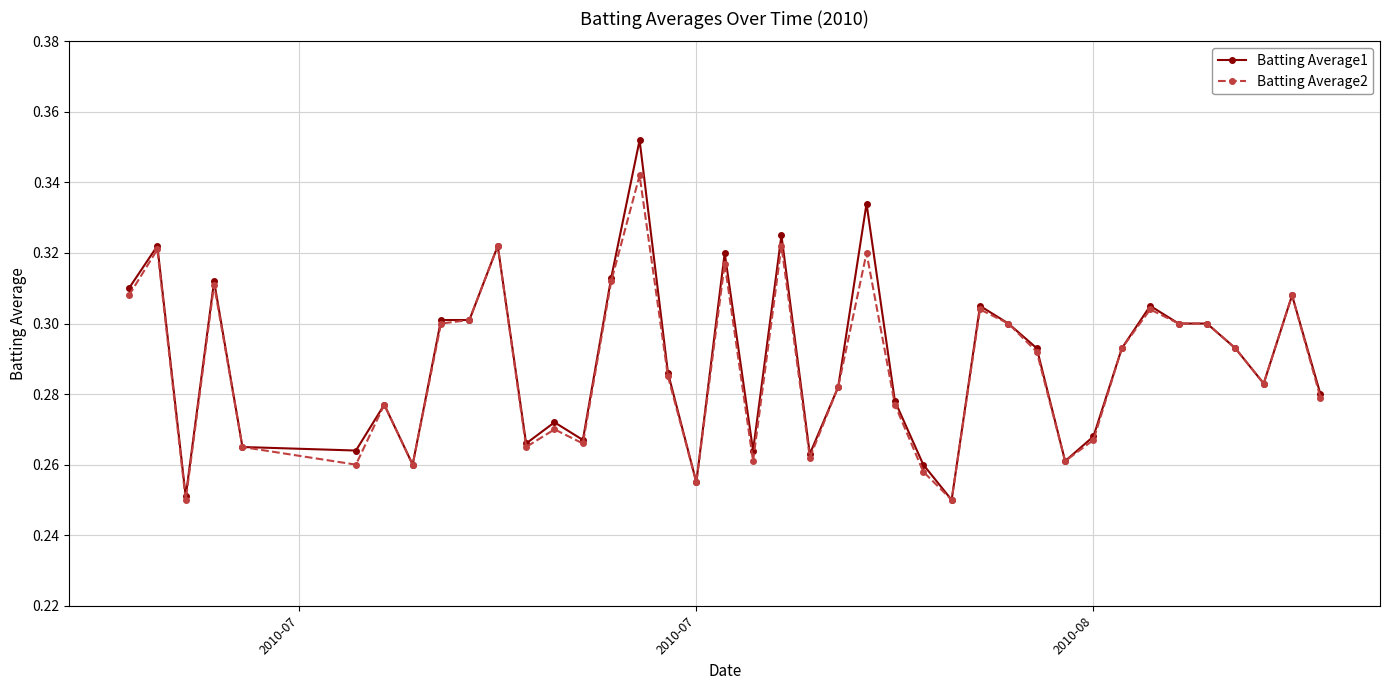

True or false: Batting Average2 has more than 0 points higher than both neighbors.

True